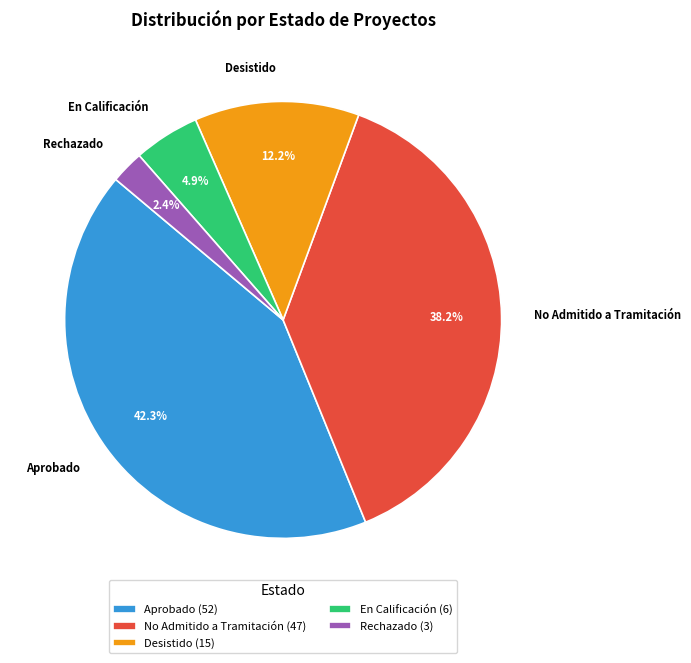

Which has a higher value, Rechazado or Aprobado?

Aprobado